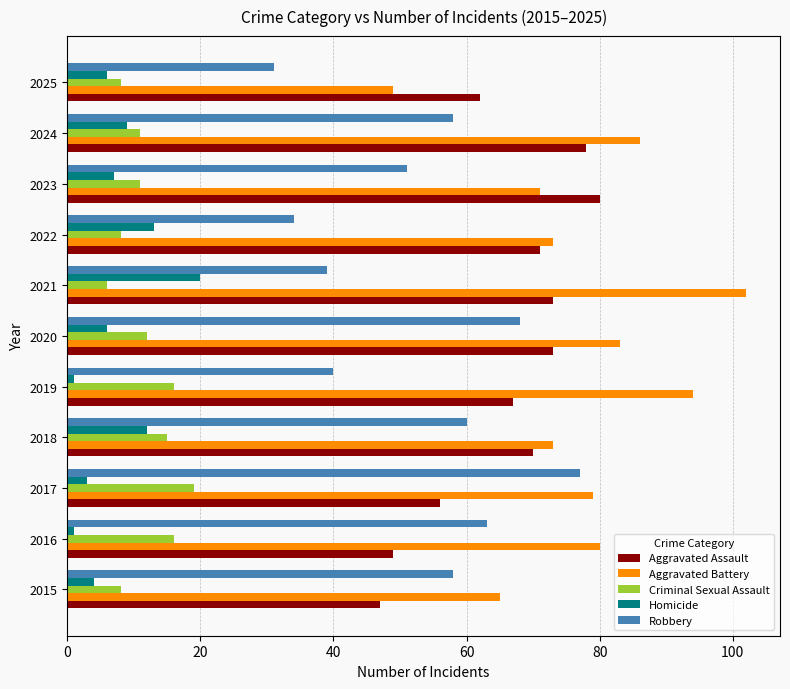

What is the difference between the maximum and second lowest values in the Criminal Sexual Assault series?

11